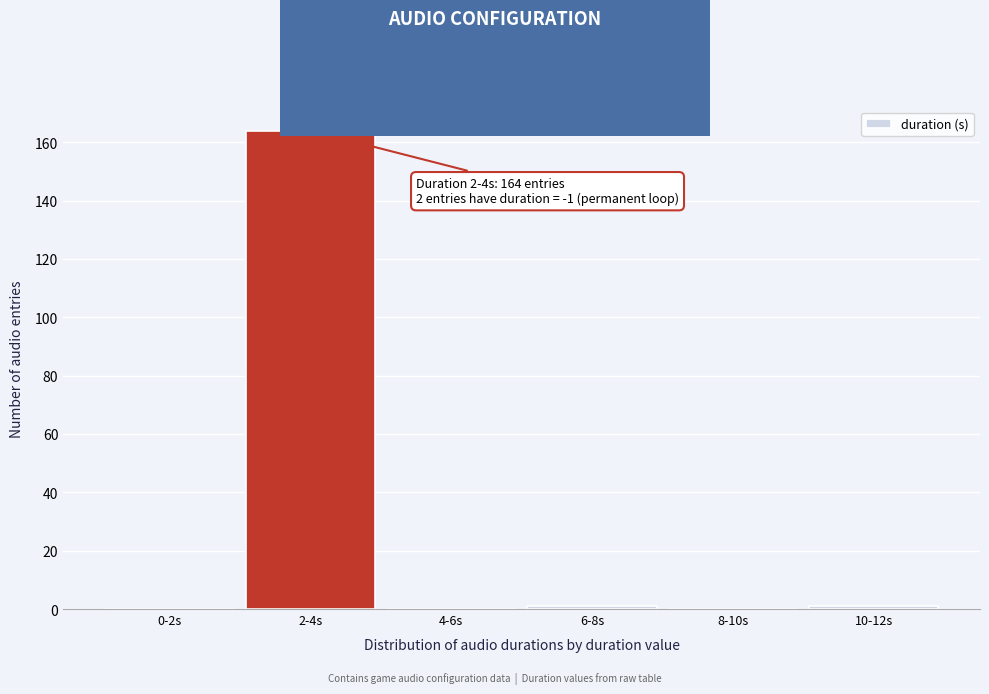

Reading left to right, list all the values displayed in this chart.

0-2s=0	2-4s=164	4-6s=0	6-8s=1	8-10s=0	10-12s=1